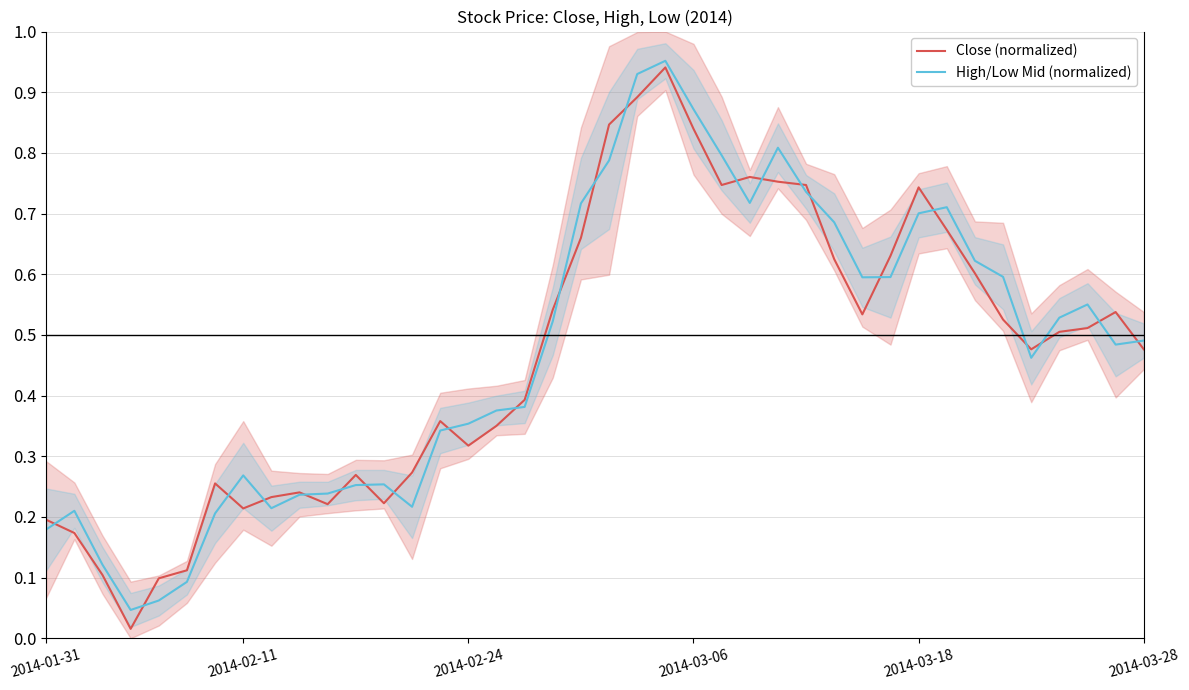

What is the greatest value displayed?

1.0